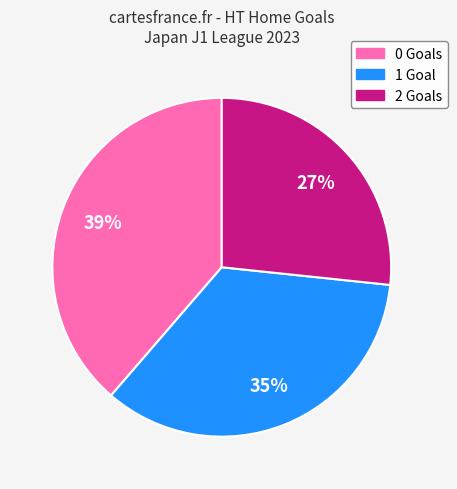

Count the number of slices in the pie.

3